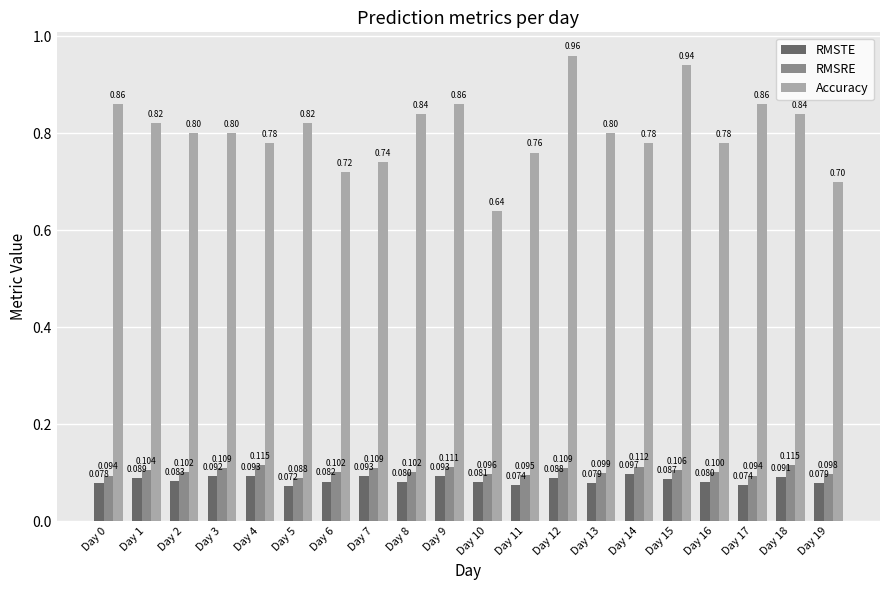

What is the value of the RMSTE bar at the 16th from the left?

0.1